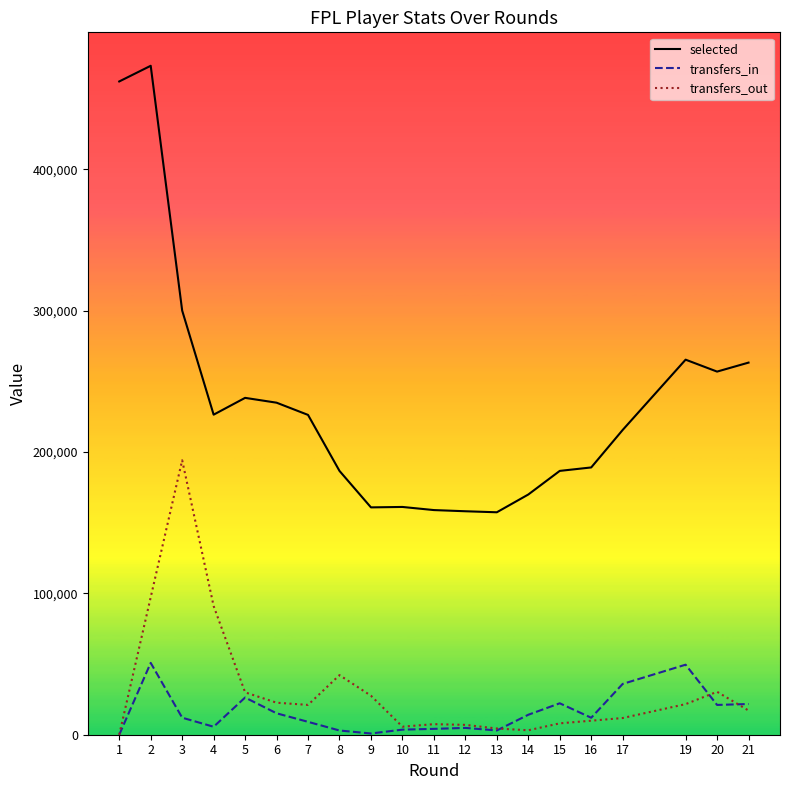

Which series has the largest total across all categories?

selected